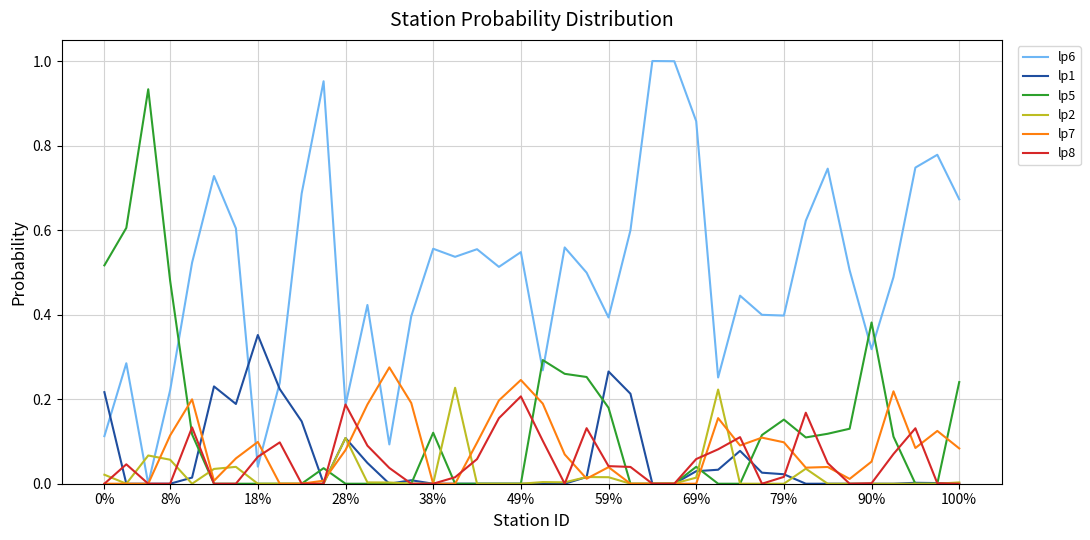

How many lines are shown in the chart?

6